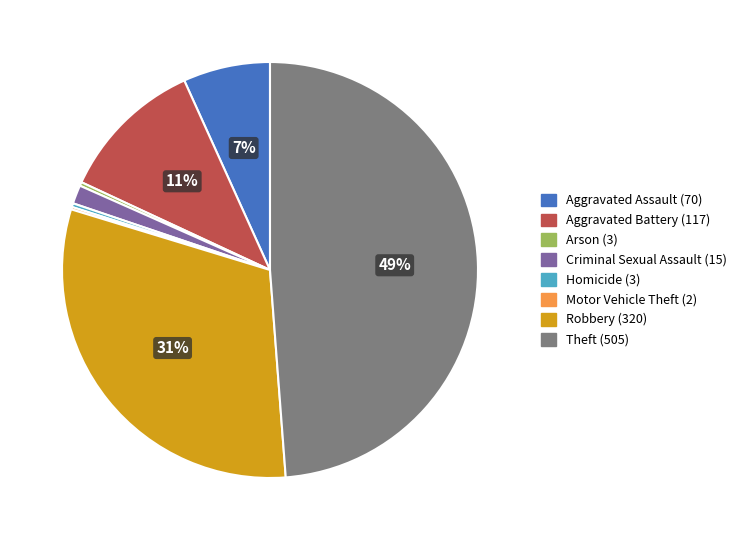

To the nearest percent, what portion does Robbery represent?

31%